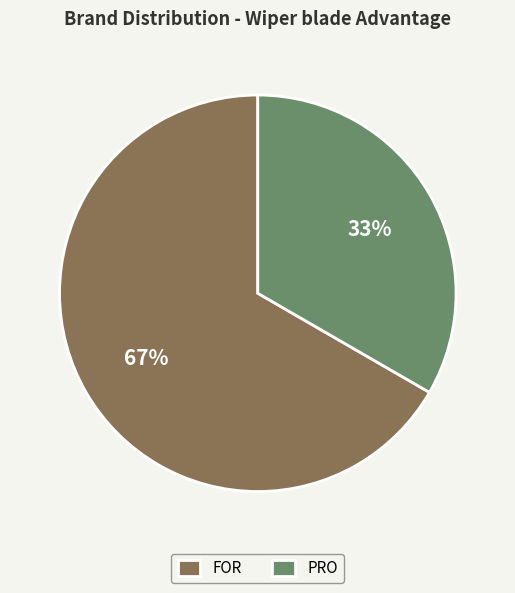

True or false: PRO accounts for 41% of the total.

False